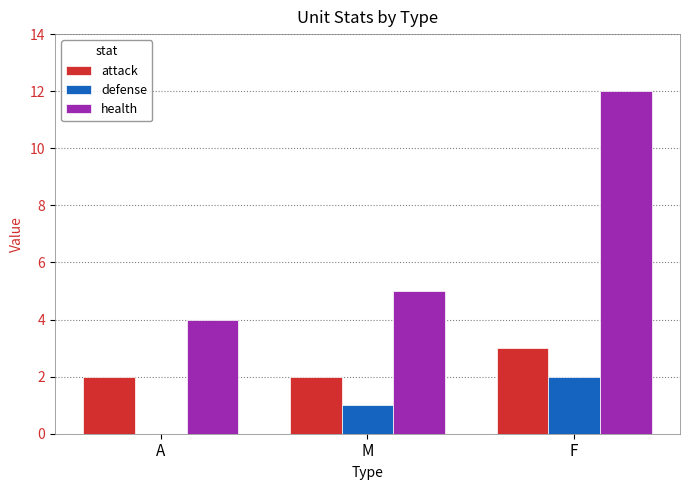

What are all the series names shown in the legend?

attack, defense, health